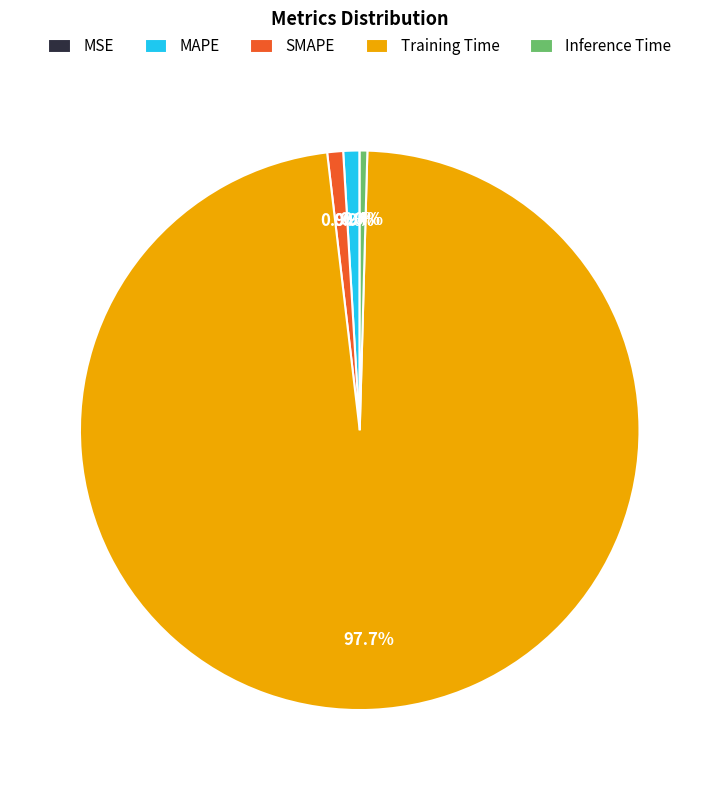

Which category accounts for the majority?

Training Time